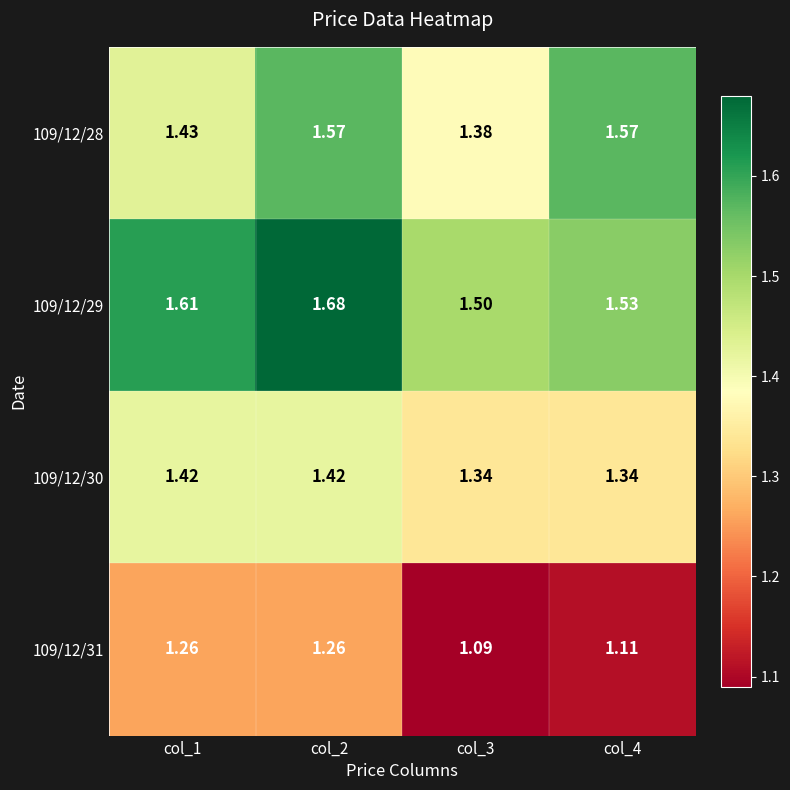

Is the value of 109/12/30 at col_2 greater than the value of 109/12/28 at col_4?

No